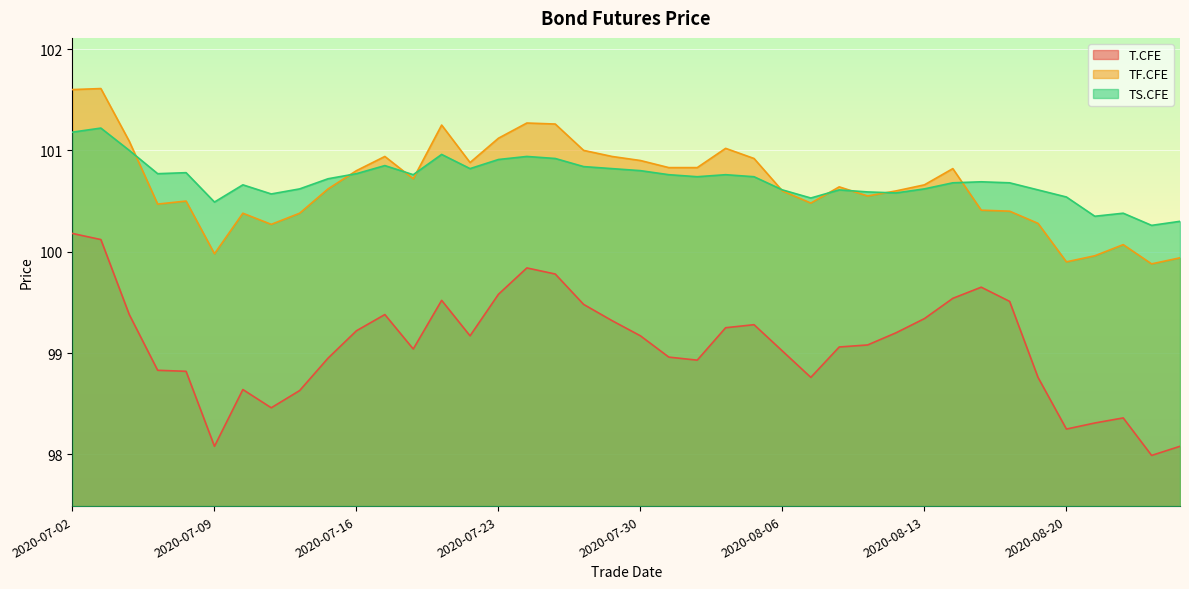

Read the TS.CFE value at 2020-08-12.

100.6